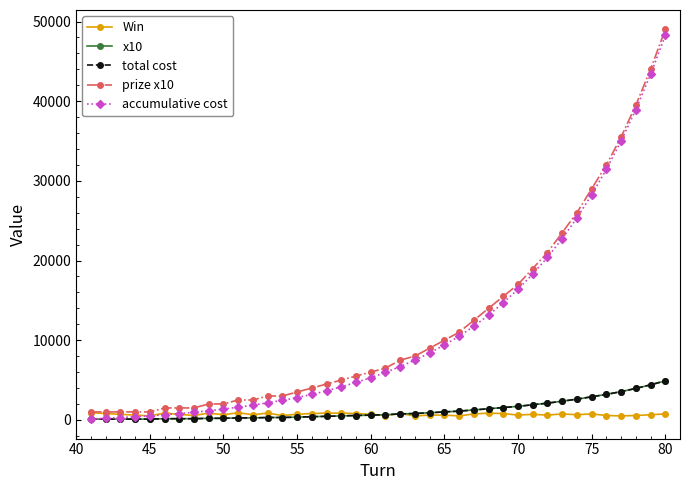

What is the value of the total cost point at the 36th from the left?

3200